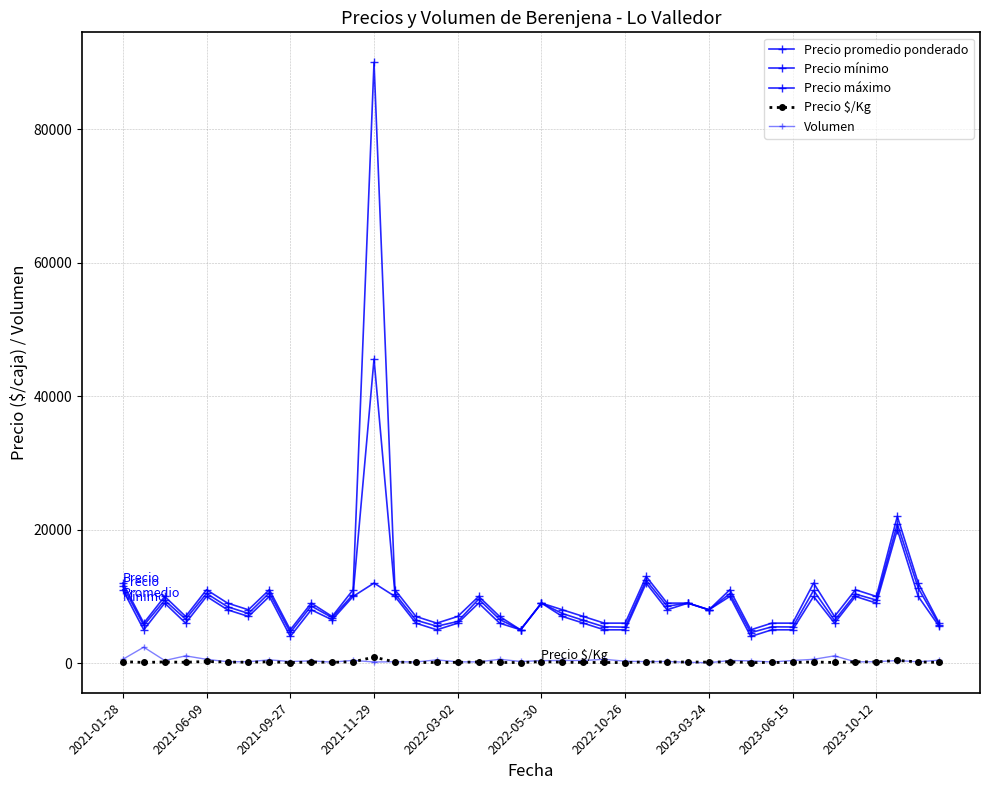

How many data points does each series have?

40